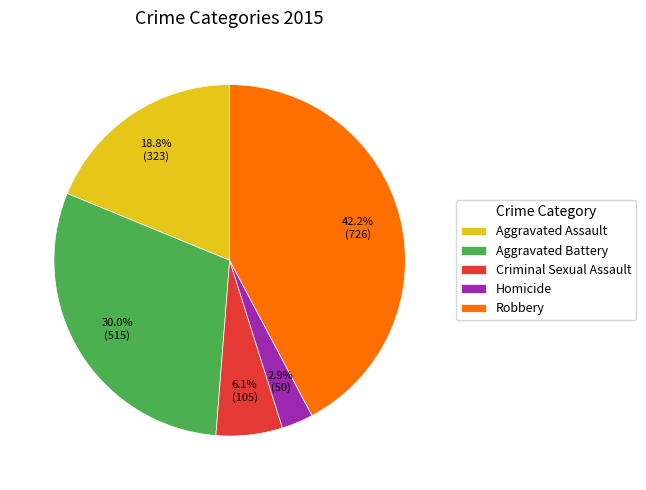

Is the sum of Aggravated Assault and Criminal Sexual Assault greater than half?

No